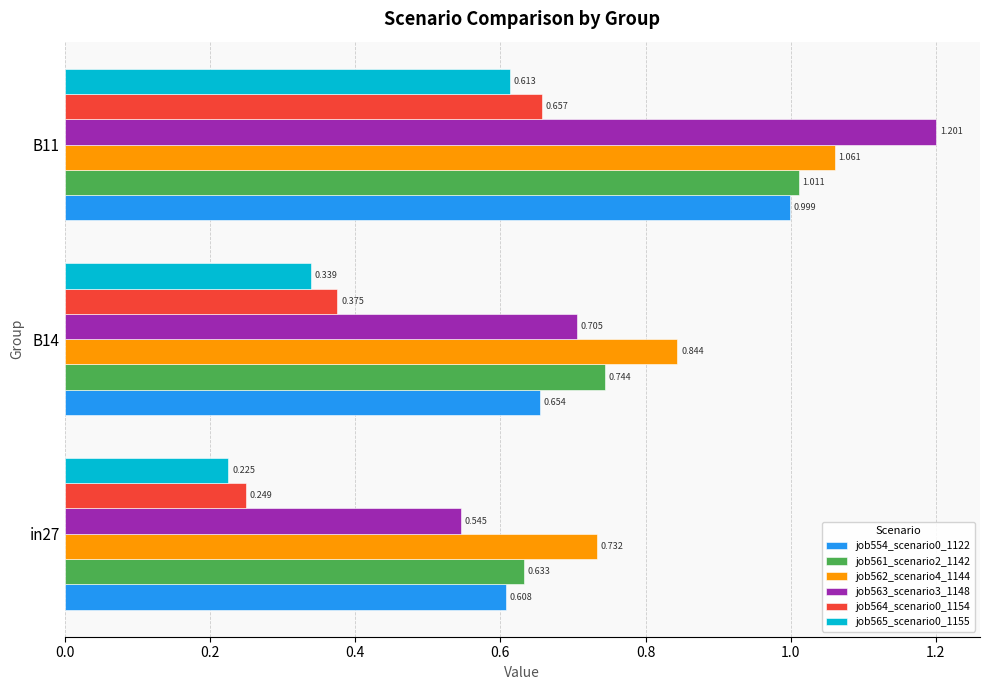

Rank the categories by job564_scenario0_1154 value from lowest to highest.

in27, B14, B11